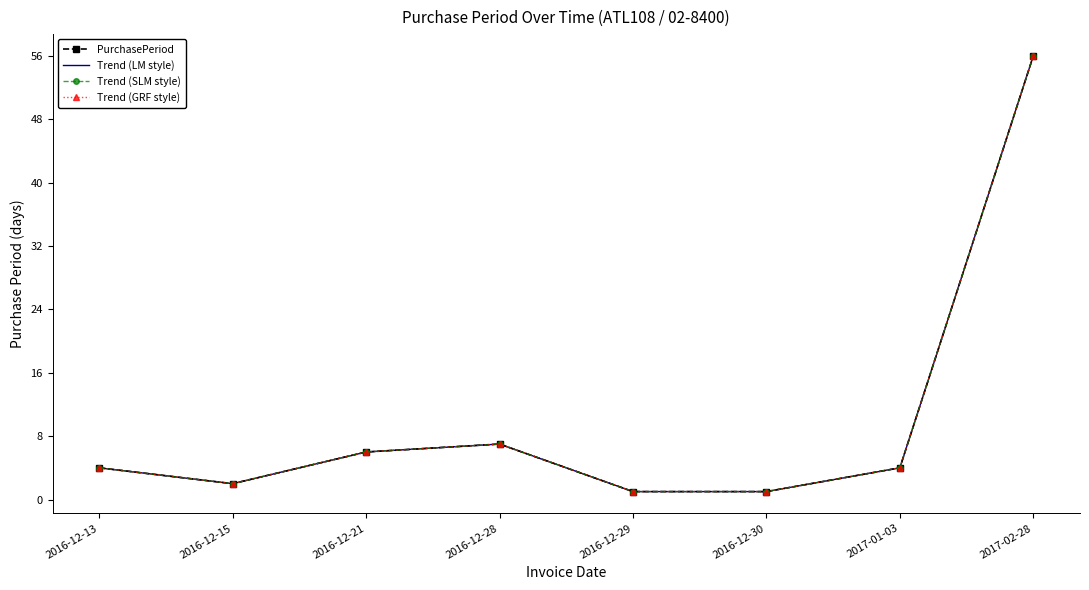

Reading right to left, list all the values displayed in this chart.

PurchasePeriod: 56	4	1	1	7	6	2	4
Trend (LM style): 56	4	1	1	7	6	2	4
Trend (SLM style): 56	4	1	1	7	6	2	4
Trend (GRF style): 56	4	1	1	7	6	2	4